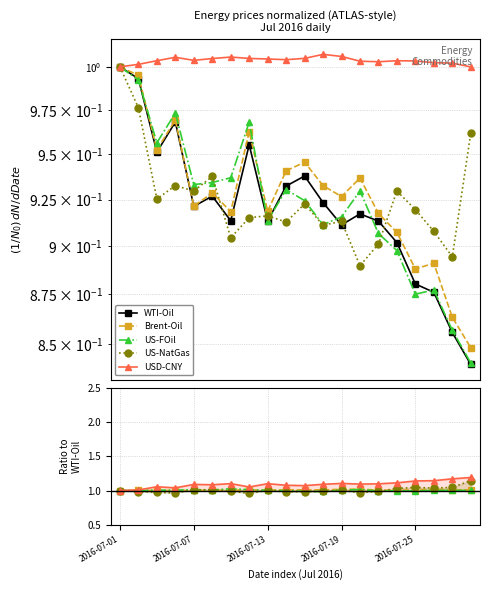

What is the difference between the second highest and minimum values in the US-NatGas series?

0.1